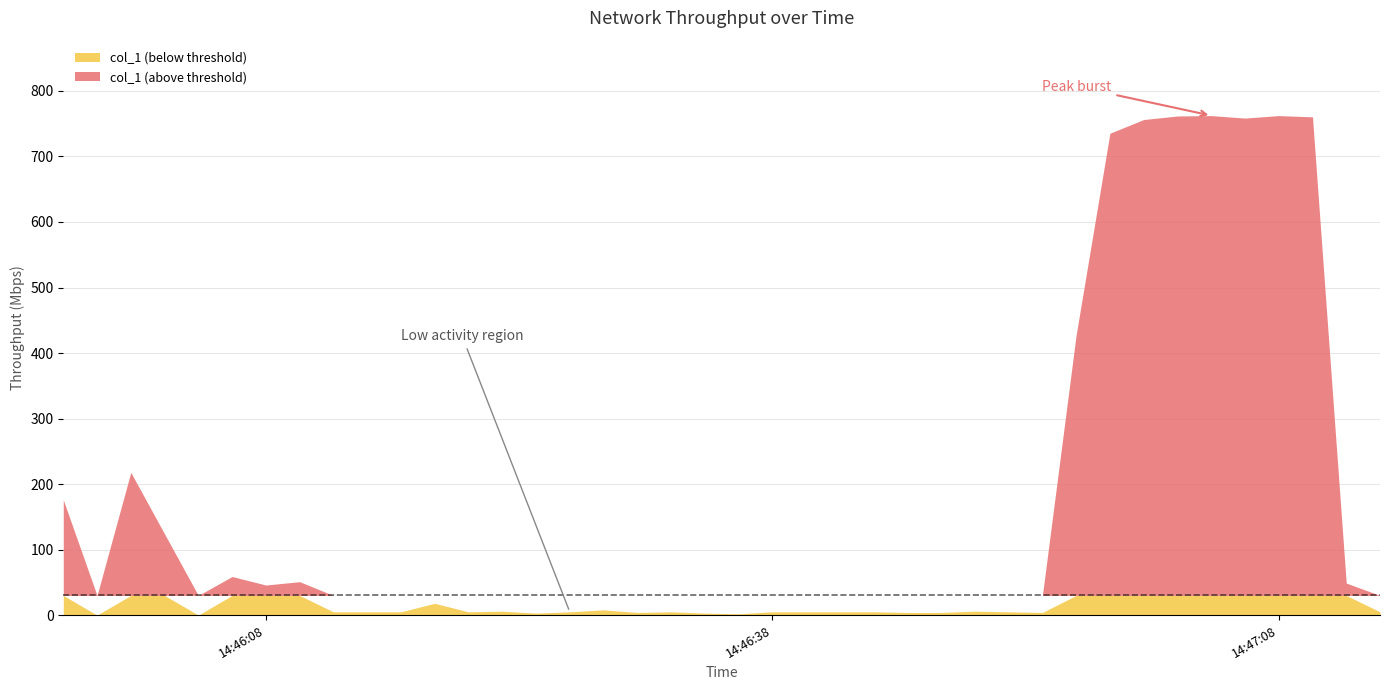

At which label is the value closest to 381?

2019-06-22 14:46:56